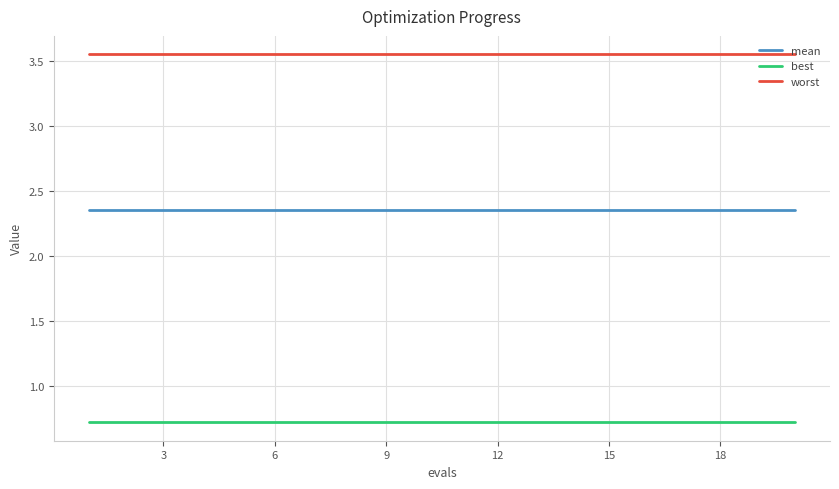

True or false: worst and best cross at least once.

False